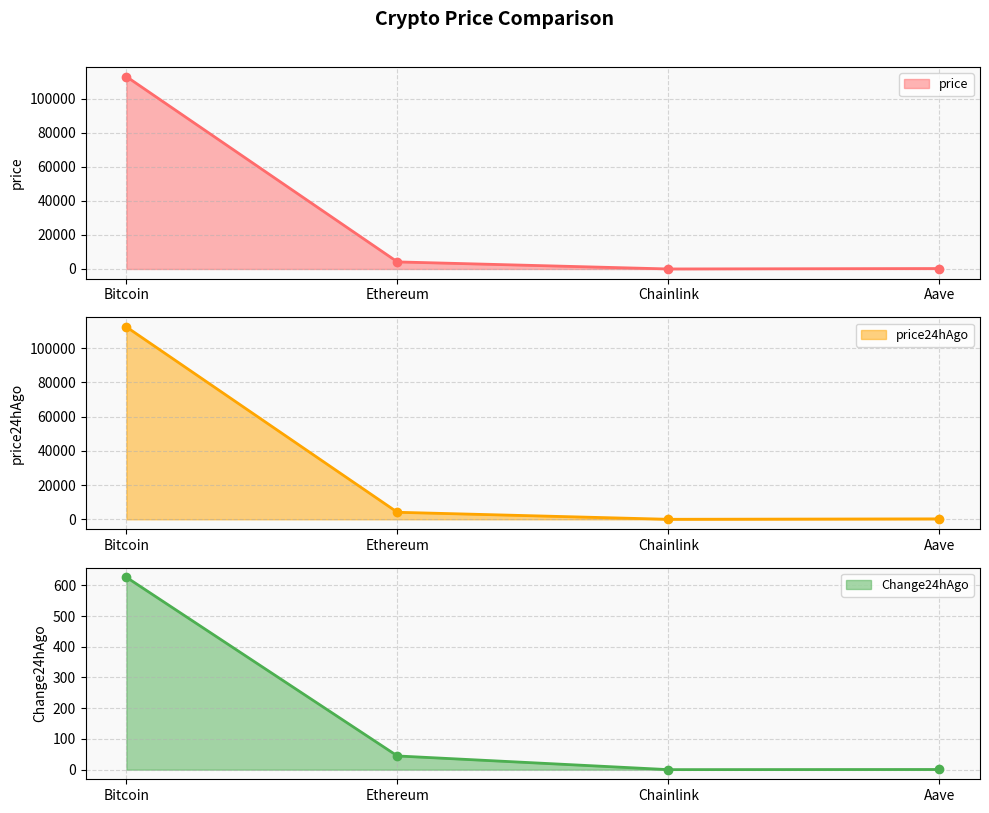

Which series has the largest total across all categories?

price line